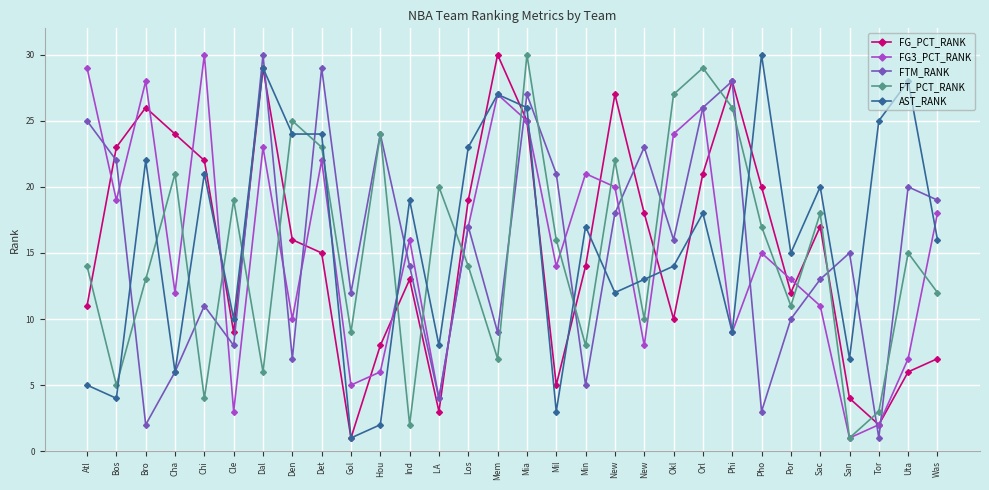

What is the average value of the AST_RANK series?

16